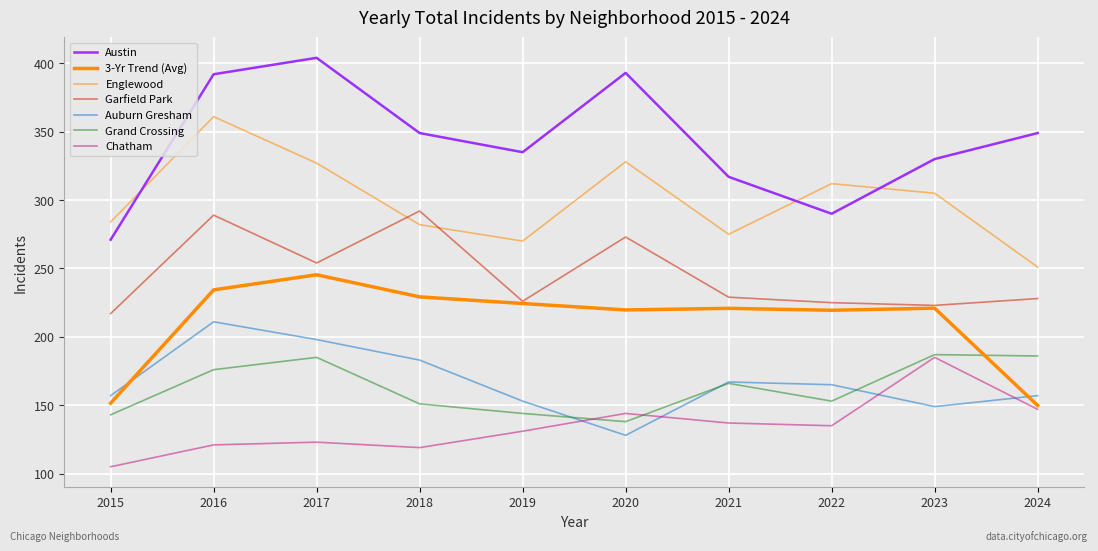

Does the chart have visible grid lines?

Yes